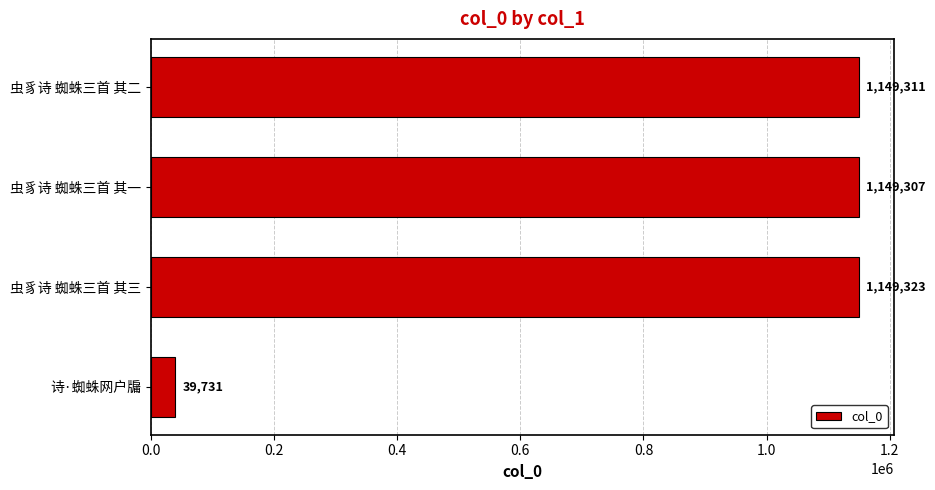

The chart shows a value of 1149311 at 虫豸诗 蜘蛛三首 其二. True or false?

True